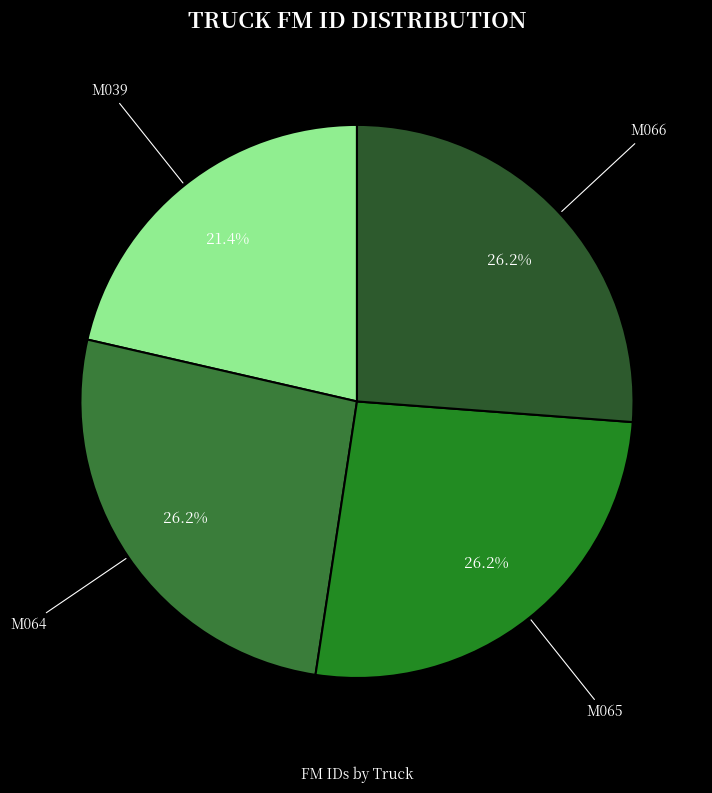

Is it true that M039 is 21% of the pie?

True